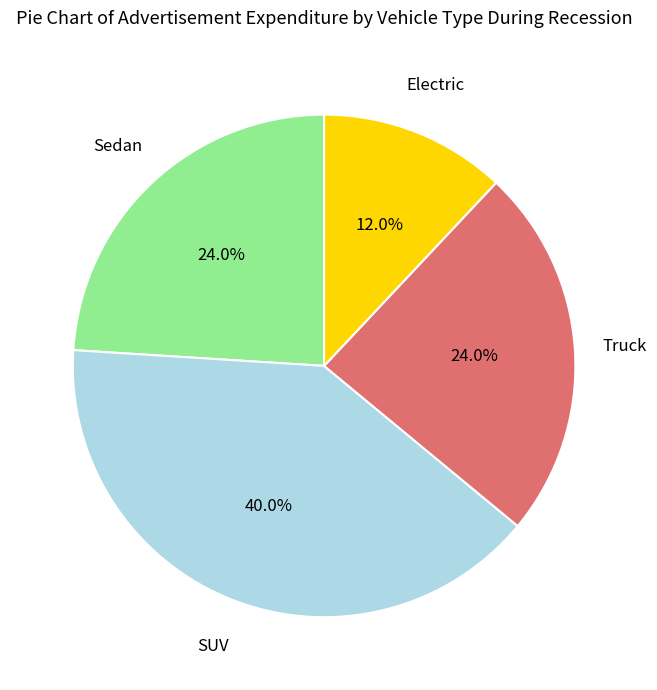

Is there a majority slice in this chart?

No